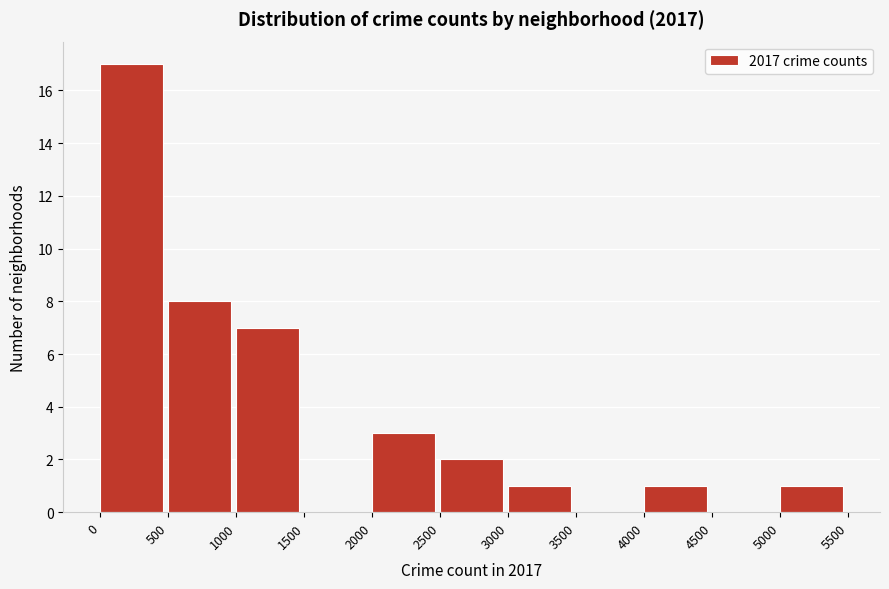

Which range on the x-axis has the tallest bar?

0 to 500